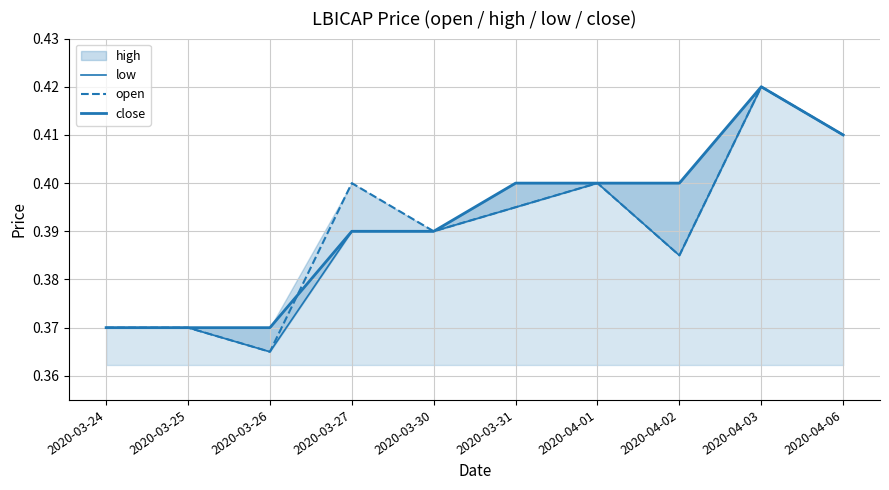

True or false: low has more than 0 points higher than both neighbors.

True